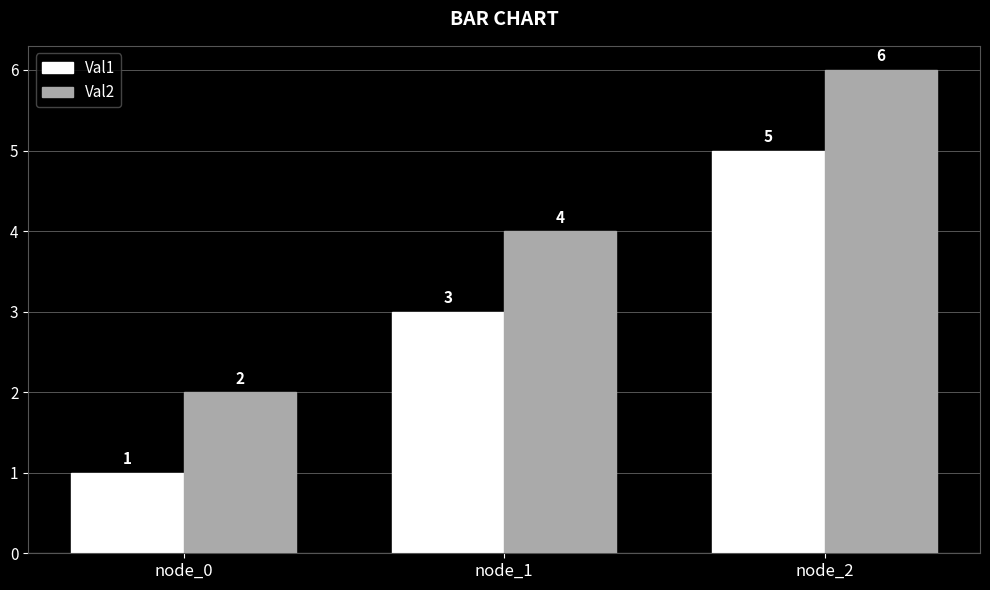

What is the difference between the maximum and minimum values in the Val2 series?

4